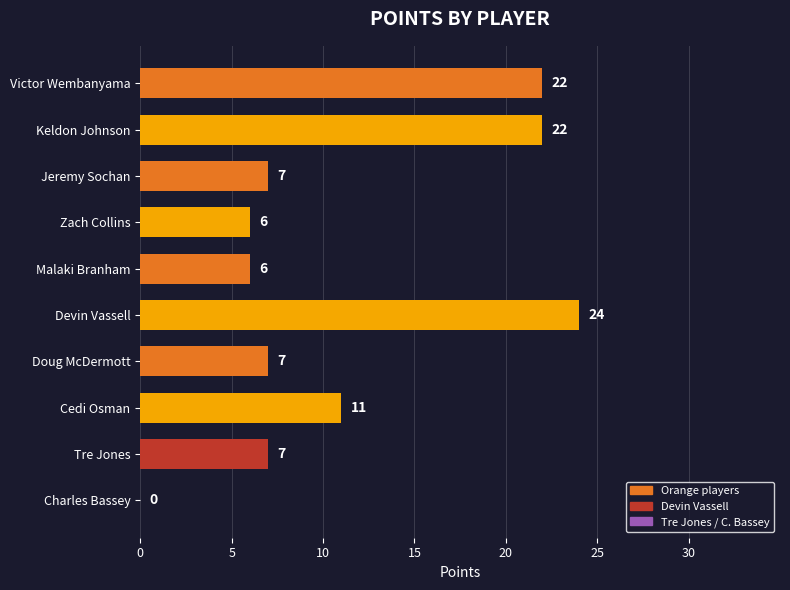

The chart shows a value of 6 at Malaki Branham. True or false?

True